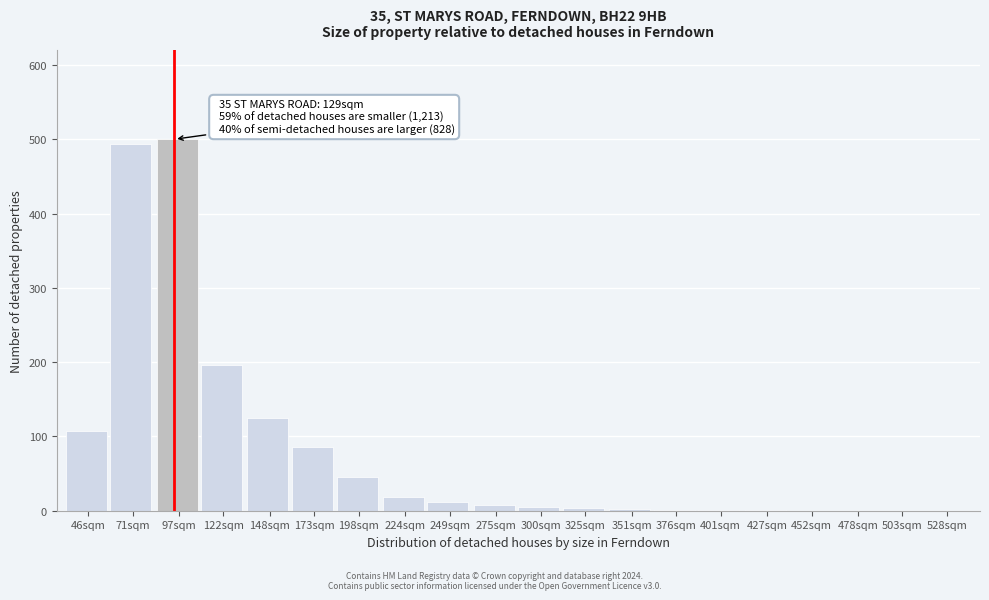

Is it true that the value at 503sqm is 0?

True